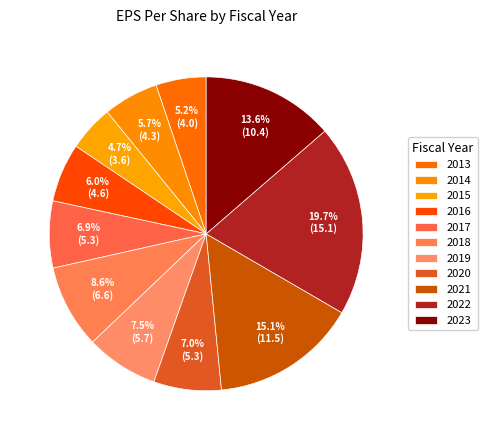

How many slices are in this pie chart?

11